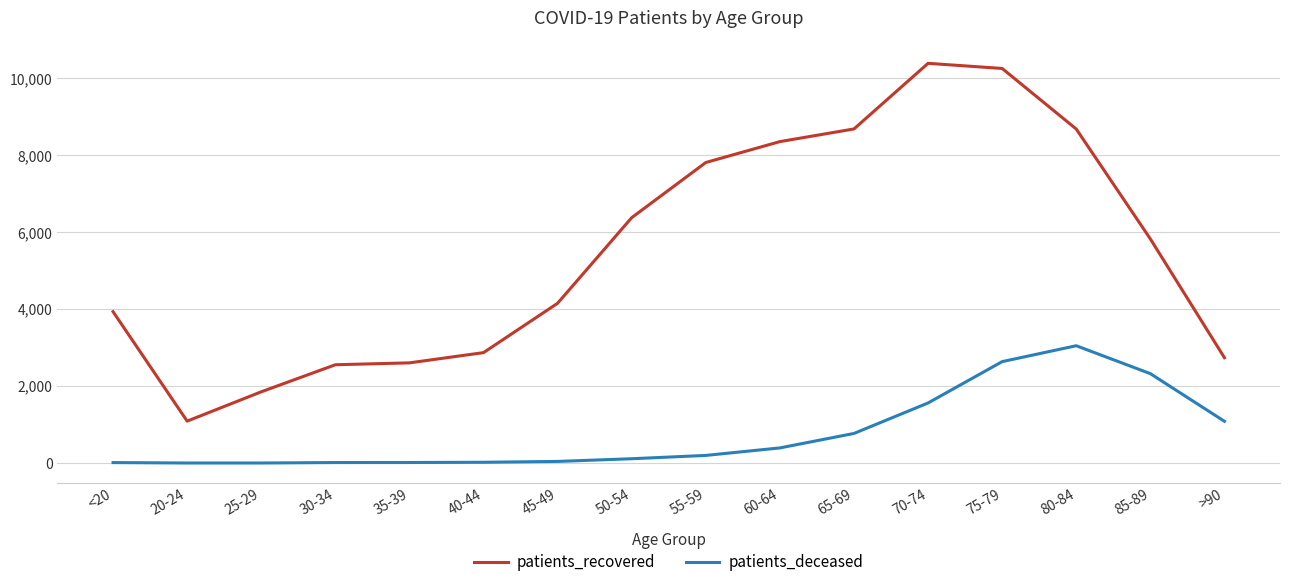

Rank the series by their maximum value, from highest to lowest.

patients_recovered, patients_deceased